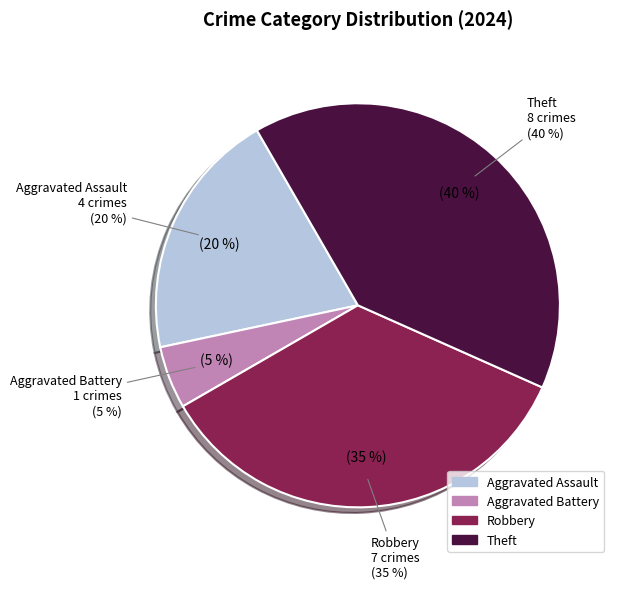

Is Aggravated Battery the majority of the pie?

No